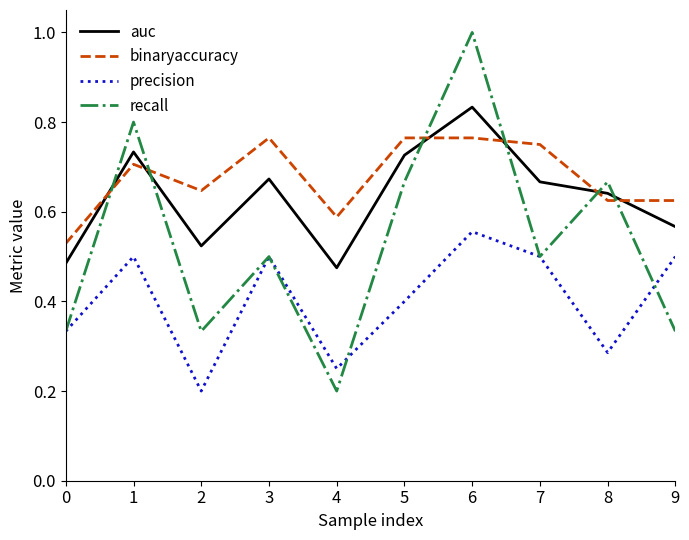

How many lines are shown in the chart?

4